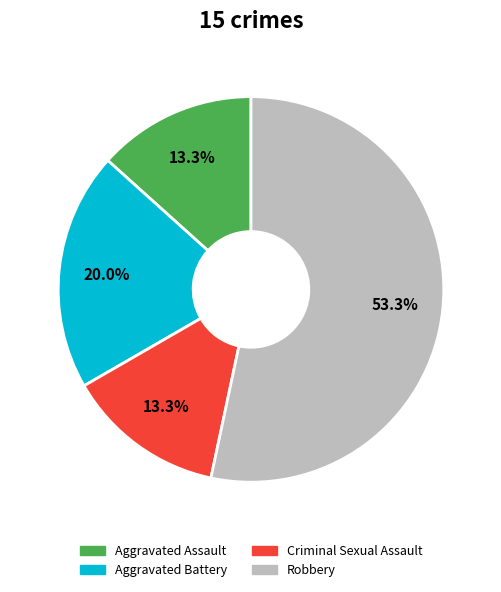

Count the number of slices in the pie.

4